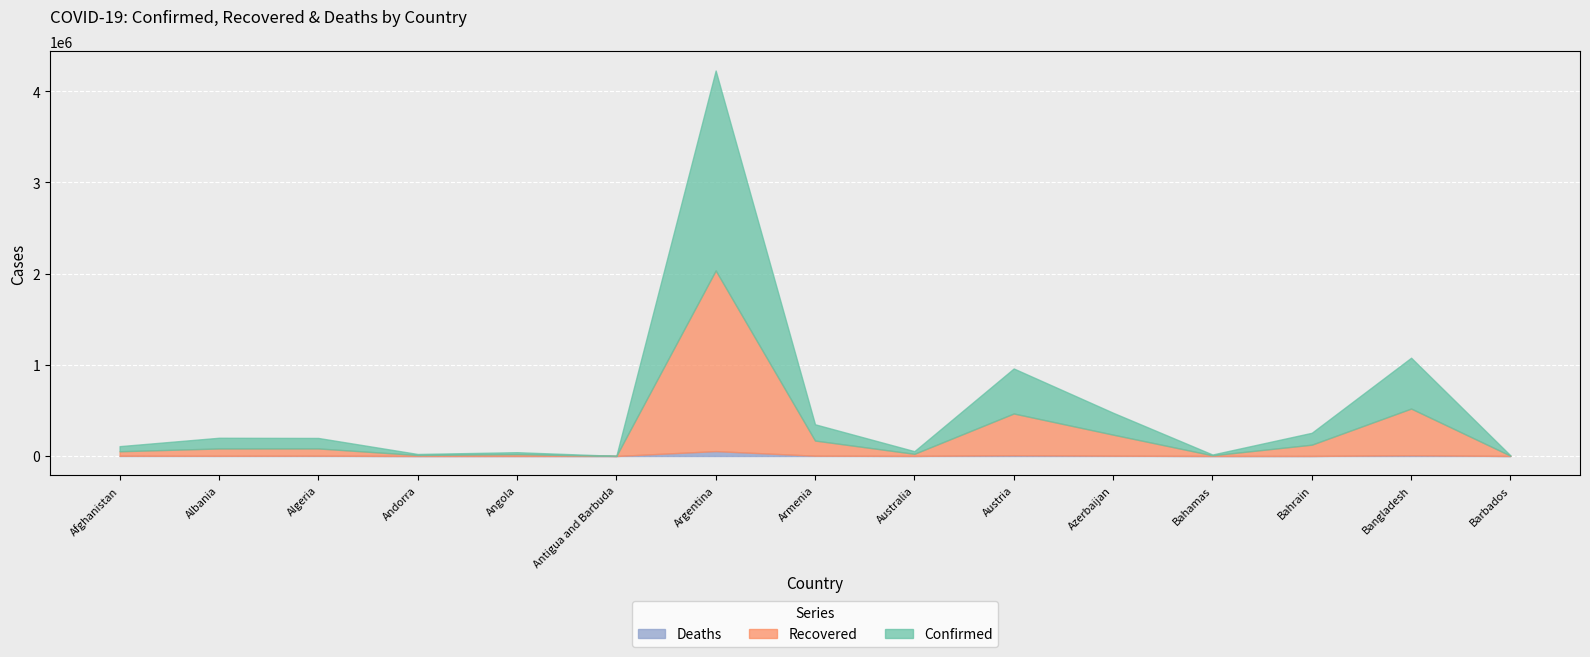

What is the value of the Confirmed point at the 14th from the left?

557395